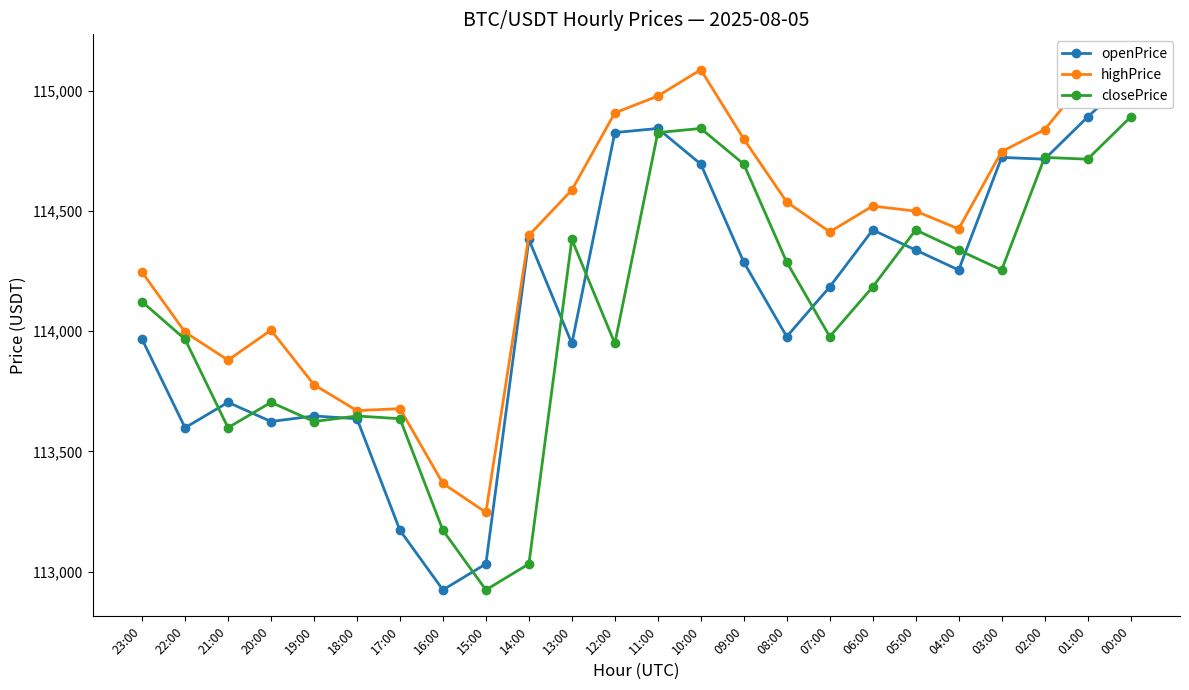

How many interior local peaks does the closePrice series have?

6